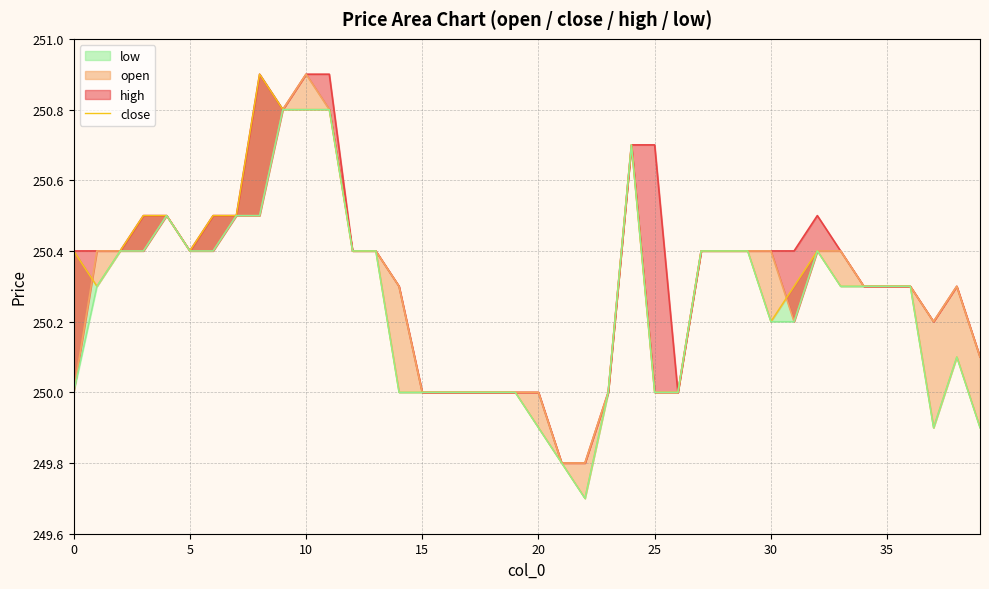

What is the label of the 36th point from the left?

35